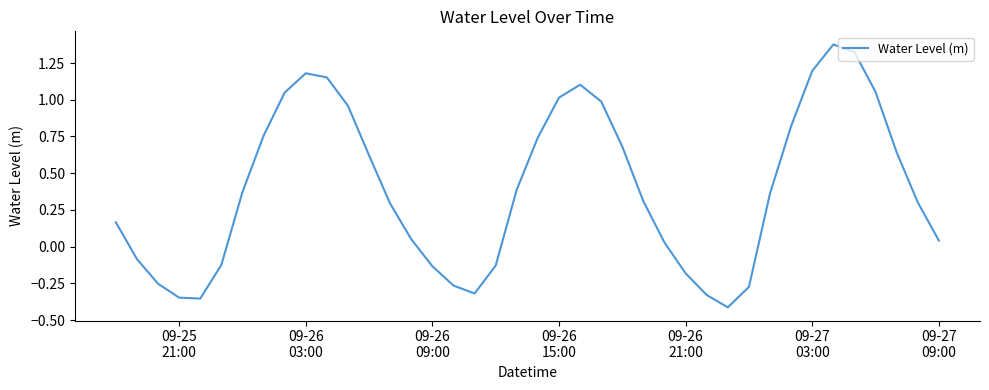

What is the difference between the maximum and minimum values?

1.8